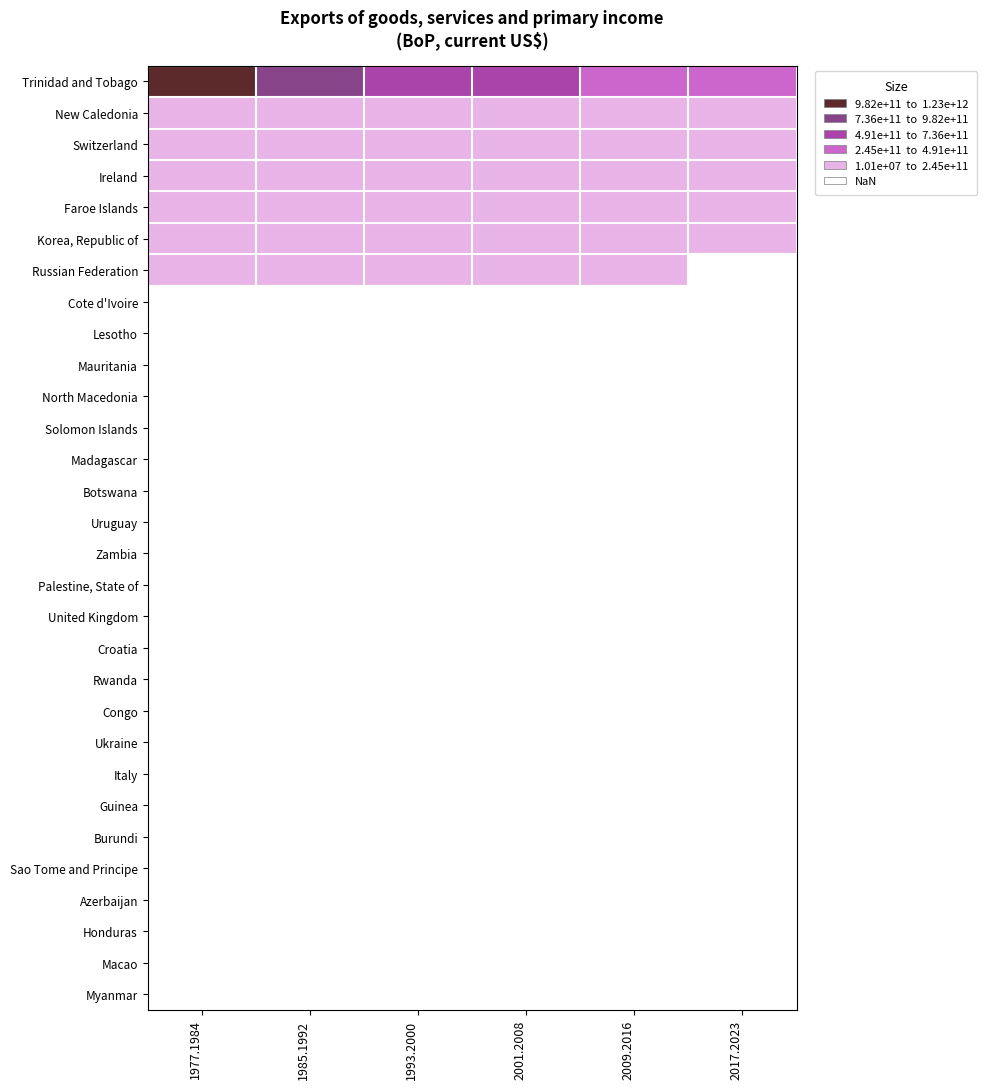

Is the value of Zambia at 1993.2000 greater than the value of Guinea at 1985.1992?

No